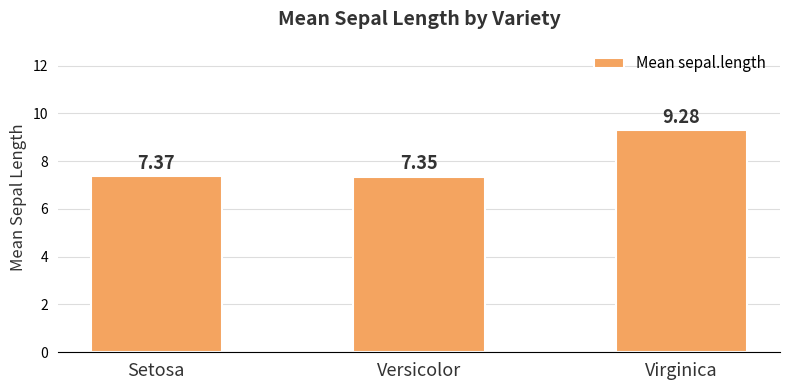

List the labels in order of value, smallest first.

Versicolor, Setosa, Virginica